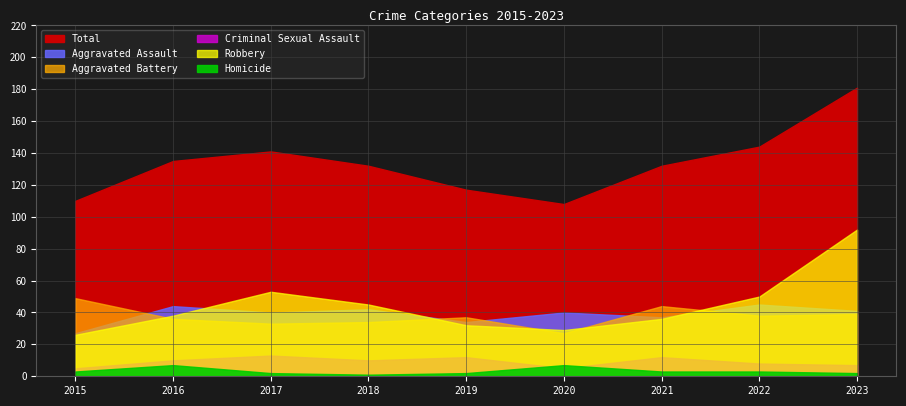

At which category does Robbery reach its first local peak?

2017